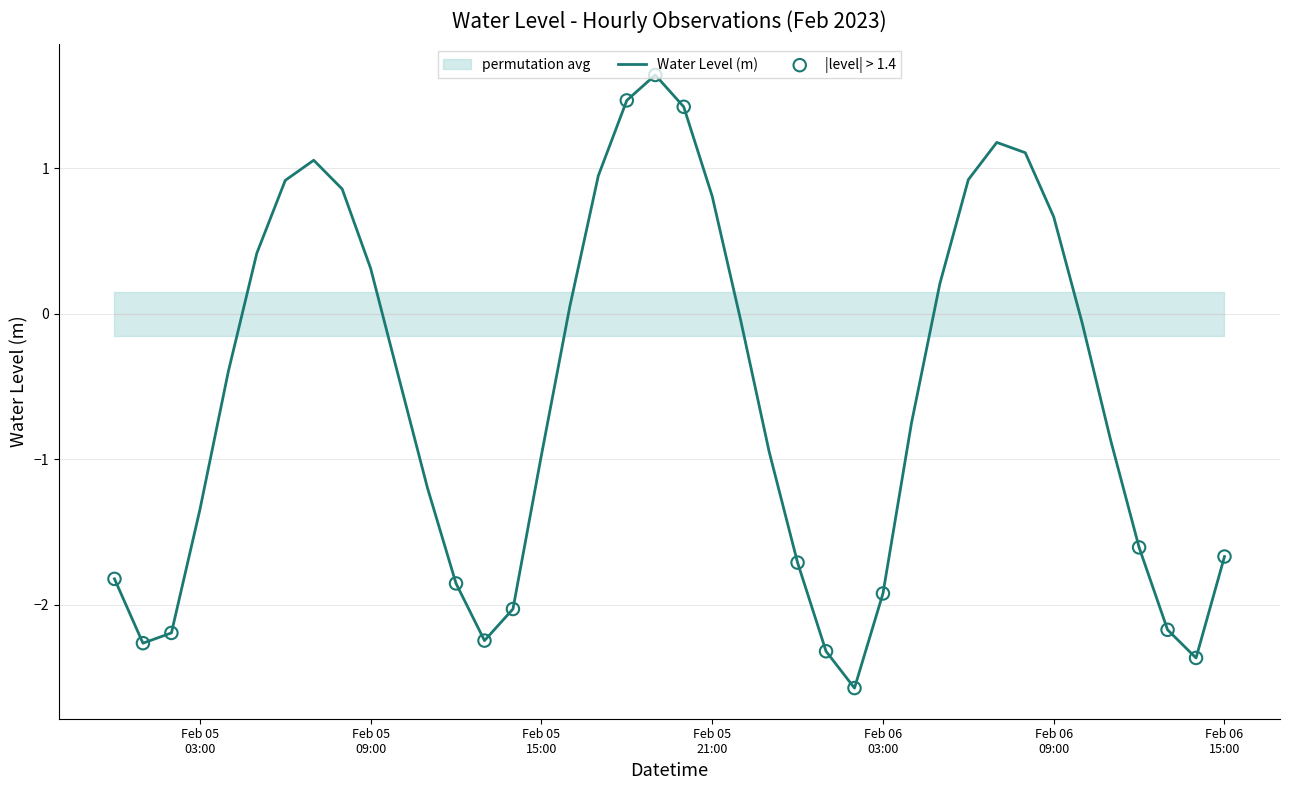

Which has a higher value, 2023-02-06 05:00:00 or 2023-02-06 04:00:00?

2023-02-06 05:00:00